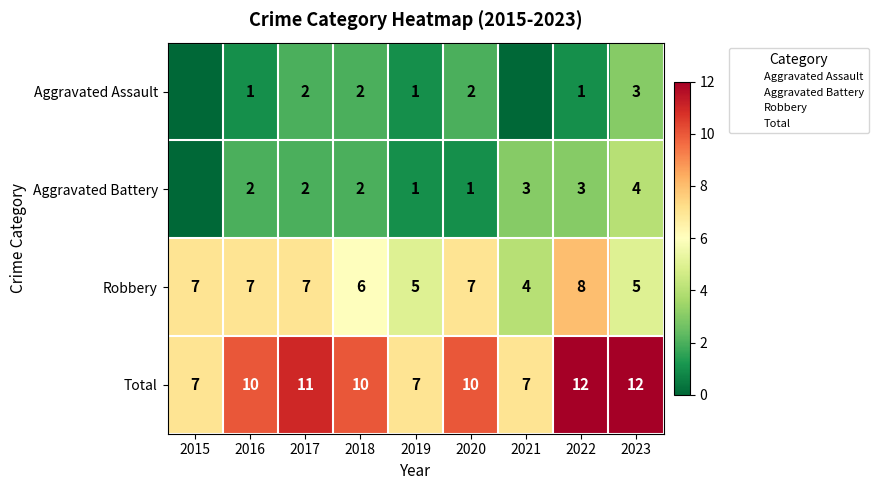

What is the total value across all series at 2018?

20